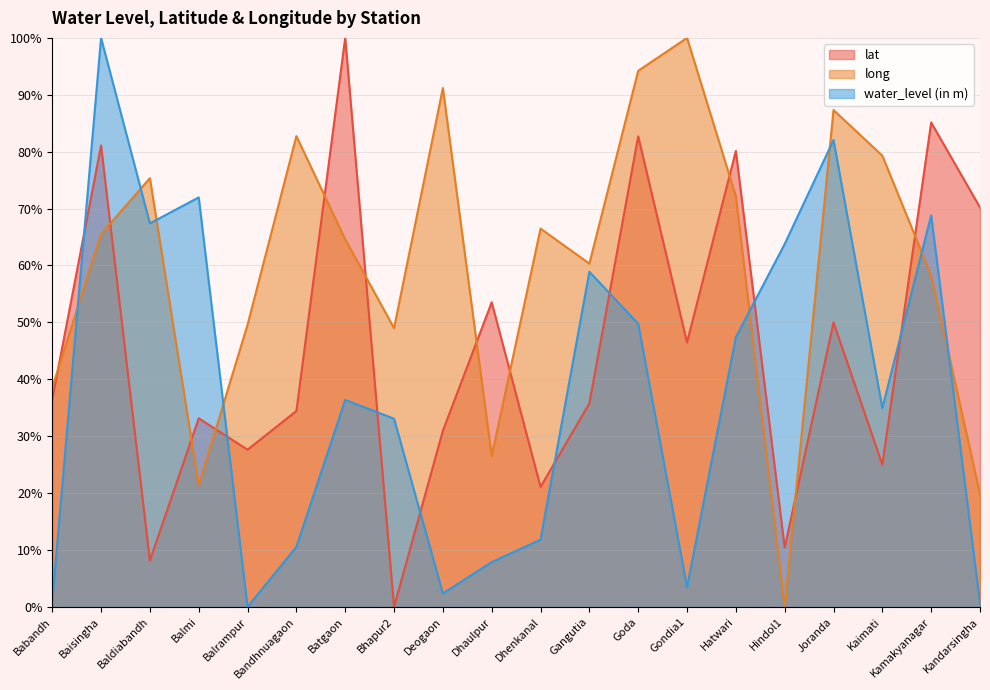

What is the label of the 14th point from the left?

Gondia1